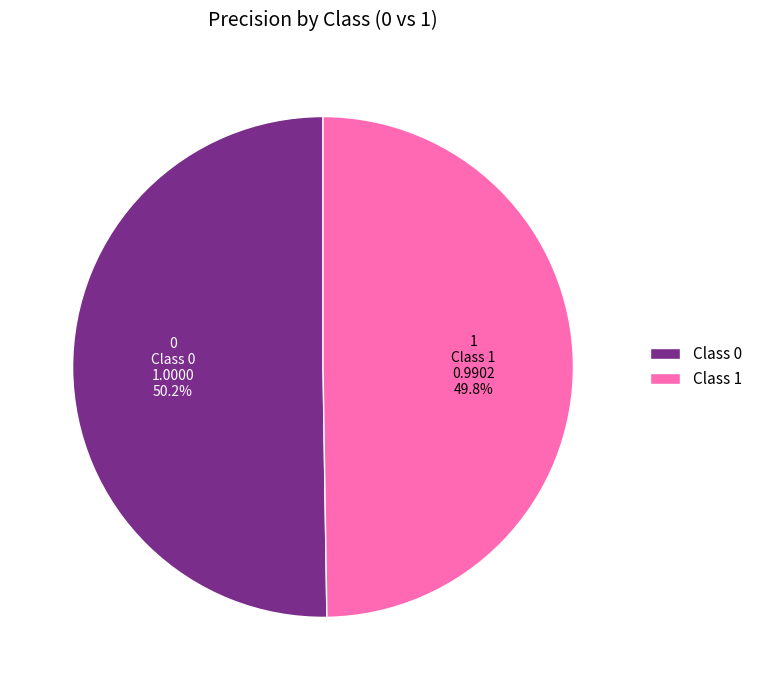

Do Class 1 and Class 0 together represent more than half of the pie?

Yes